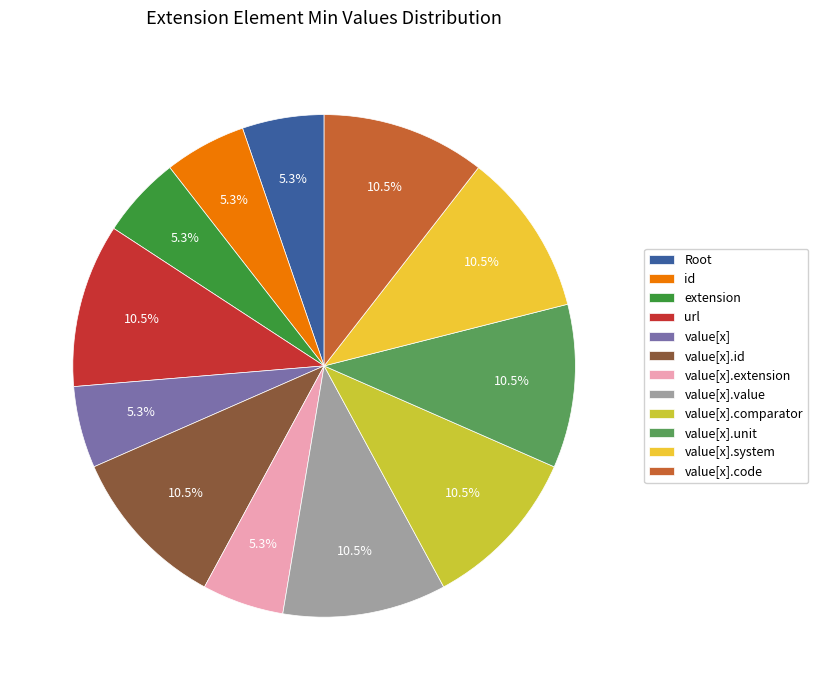

Approximately how many times larger is the value at value[x].code compared to url?

1.0